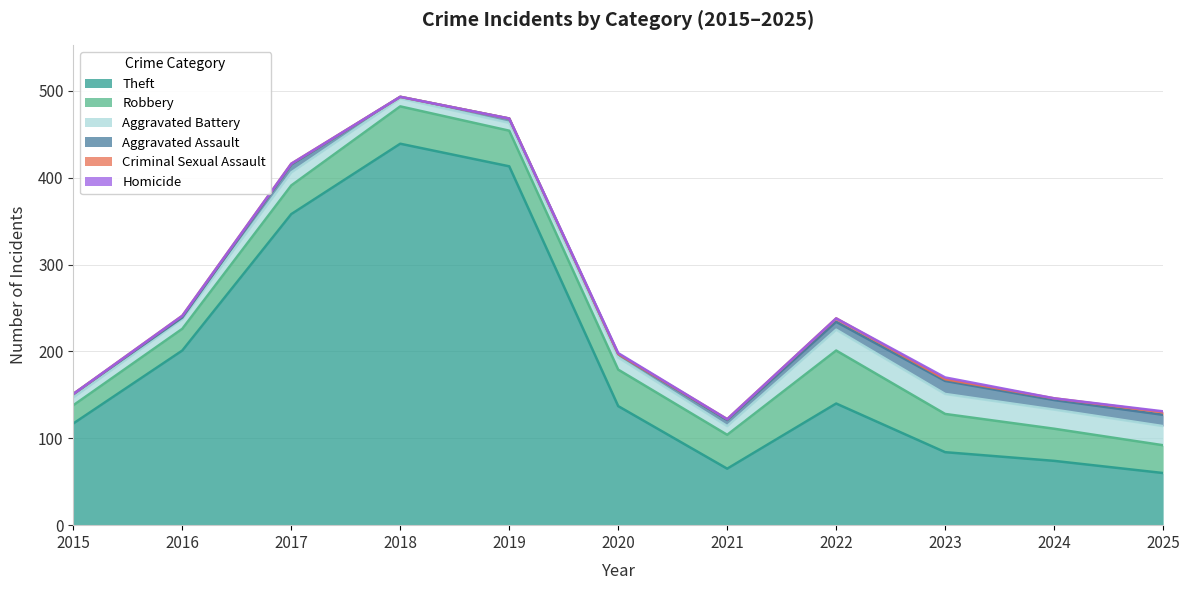

At which category is the sum across all series the highest?

2018